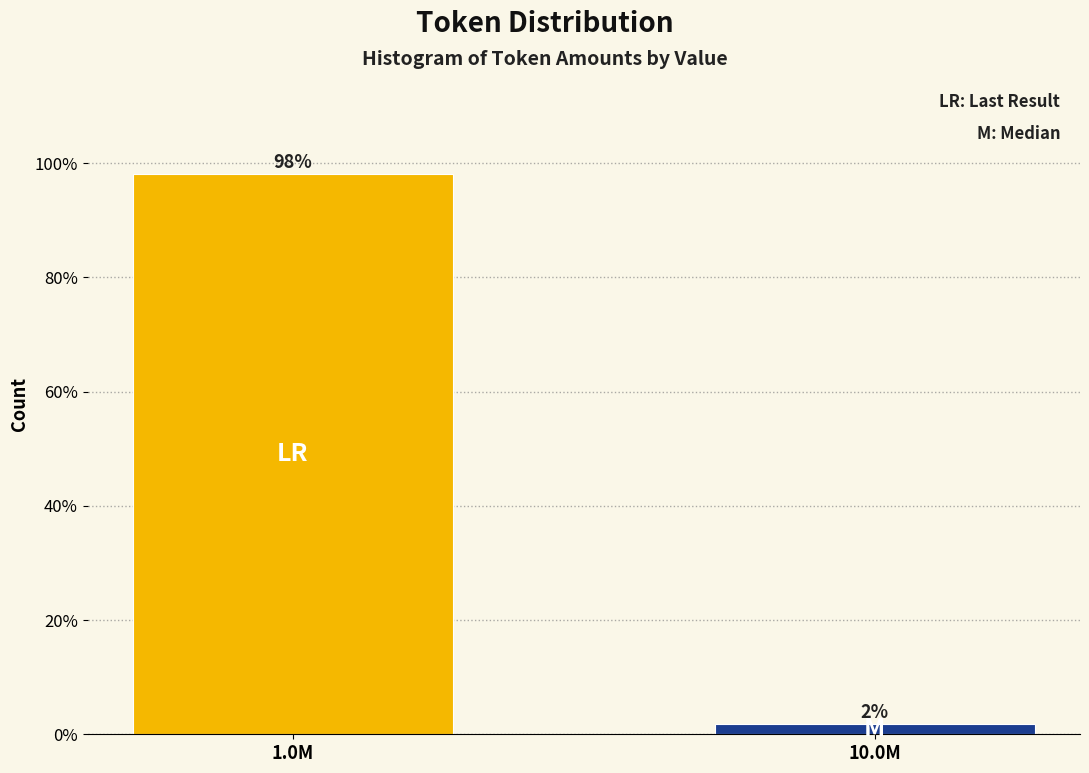

Is it true that the value at 1.0M is 98.1?

True